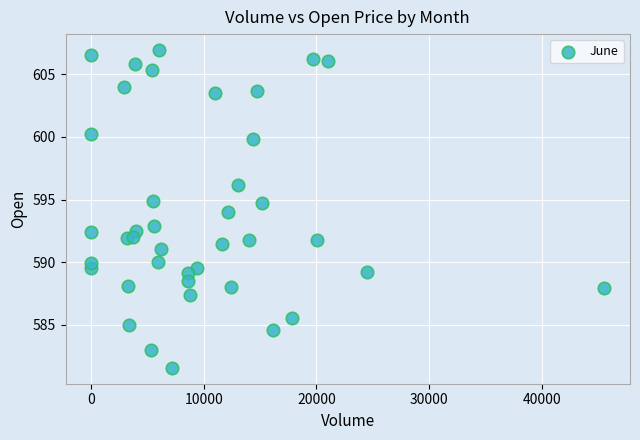

What is the range of Y values (max minus min)?

25.4